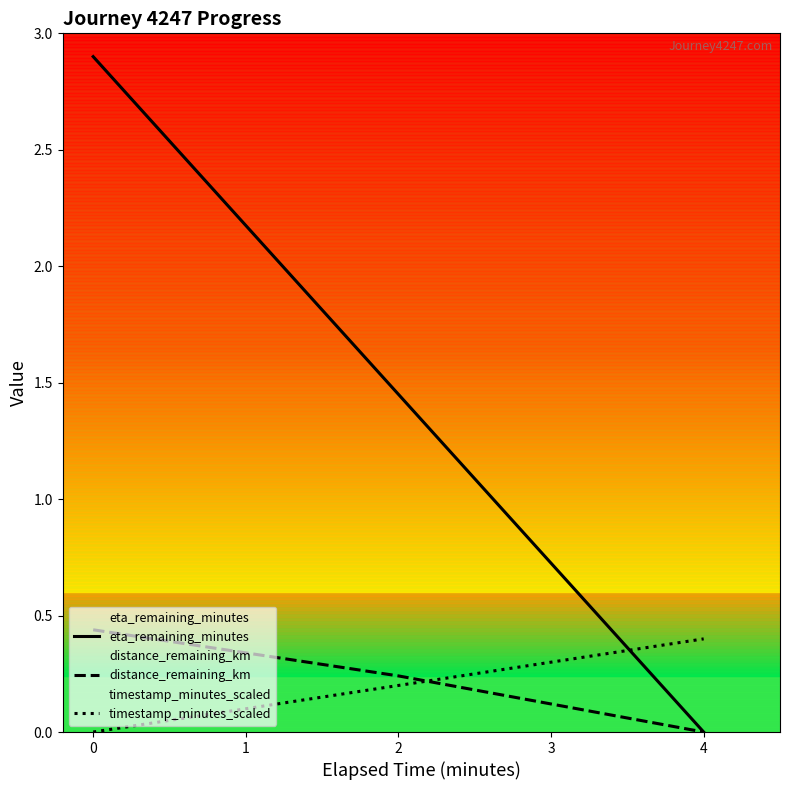

What are all the series names shown in the legend?

eta_remaining_minutes, distance_remaining_km, timestamp_minutes_scaled